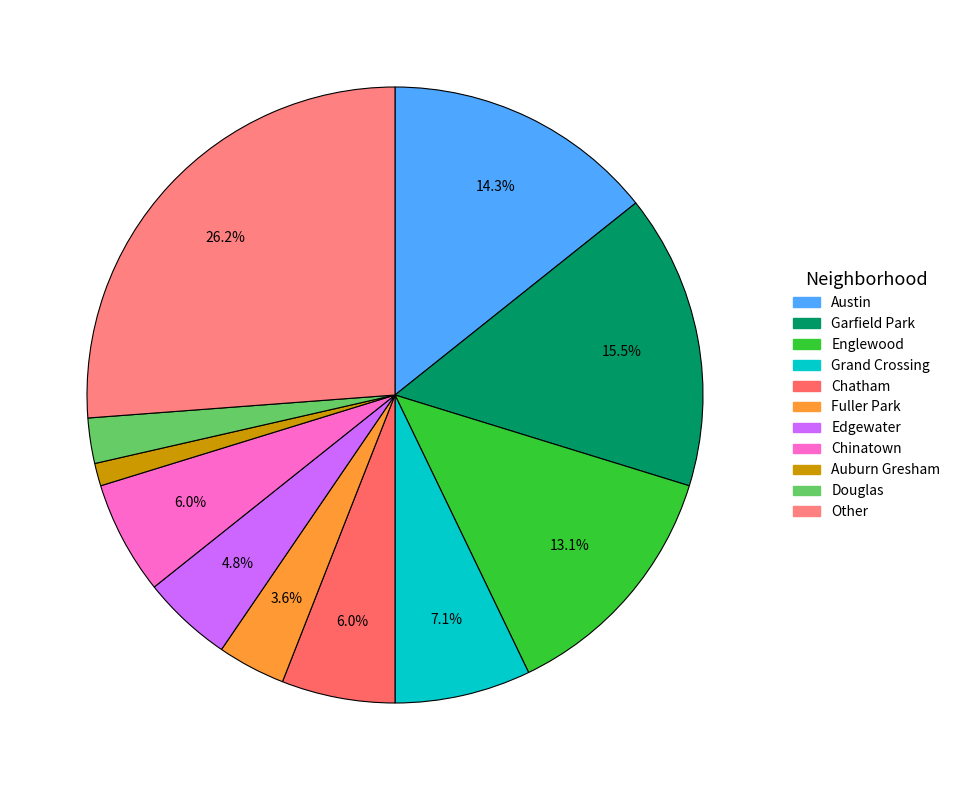

How many slices are in this pie chart?

11